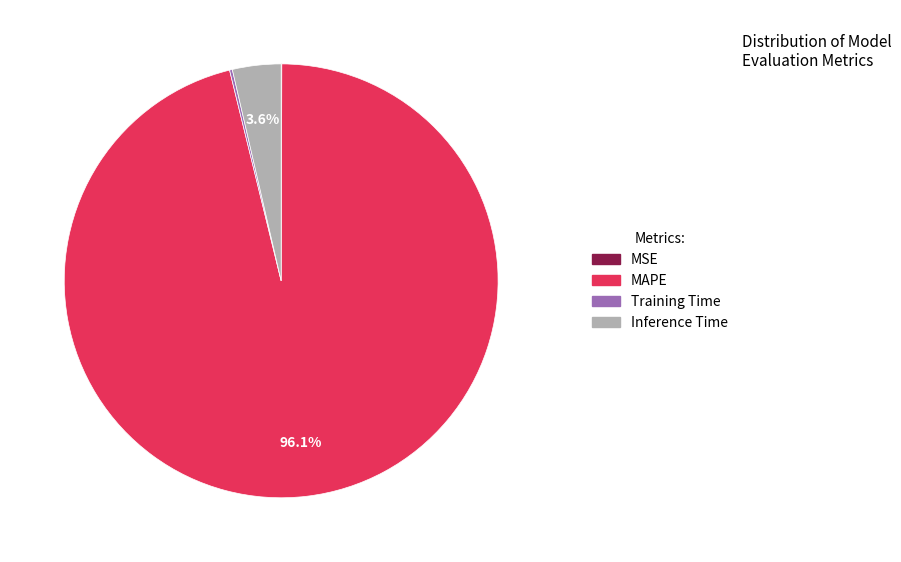

Which category accounts for the majority?

MAPE